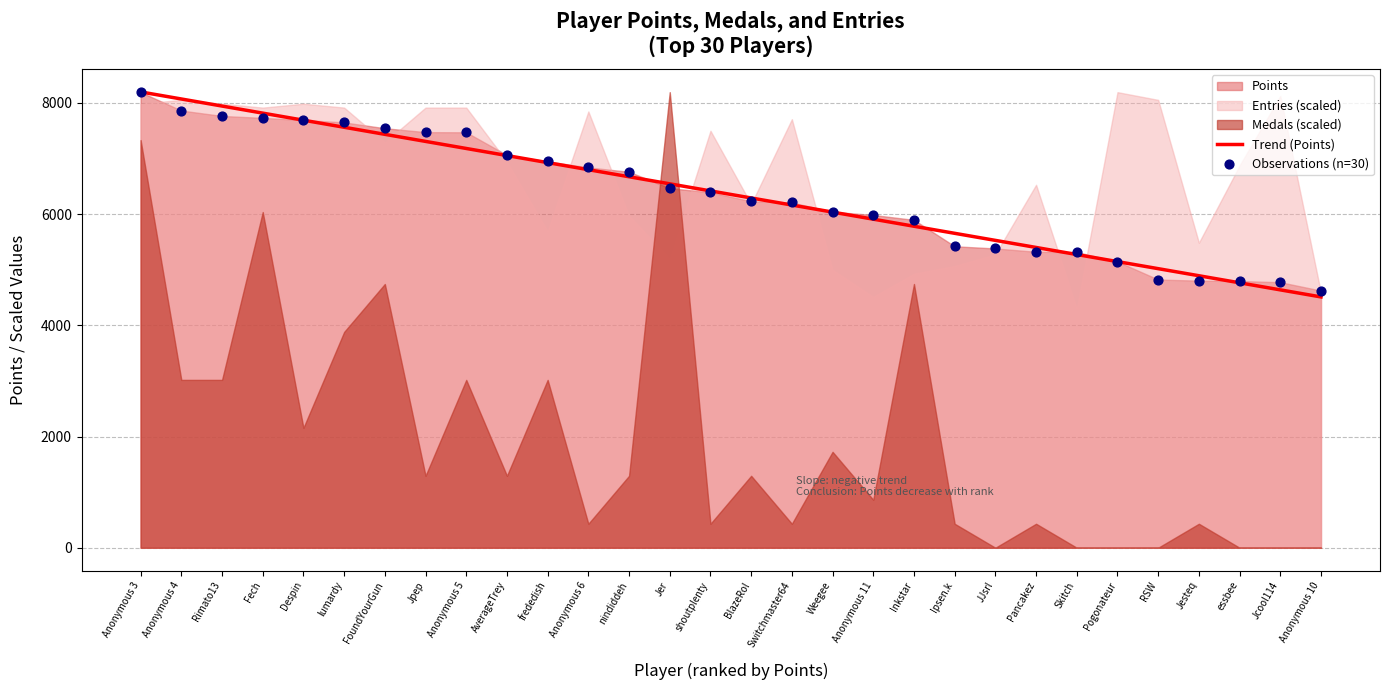

Which series contains the lowest Y value?

Trend (Points)